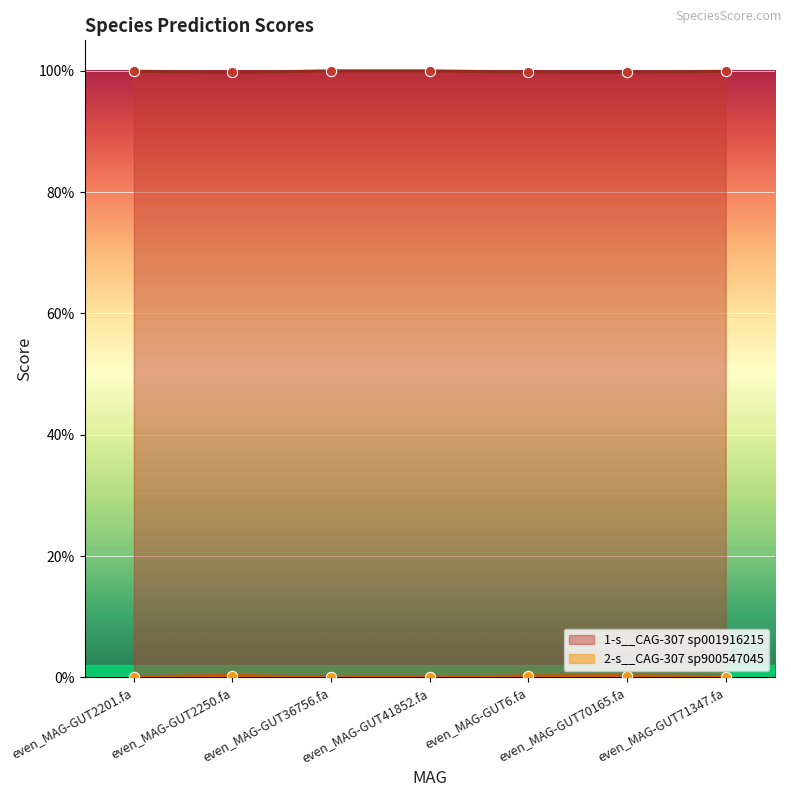

What are all the series names shown in the legend?

1-s__CAG-307 sp001916215, 2-s__CAG-307 sp900547045